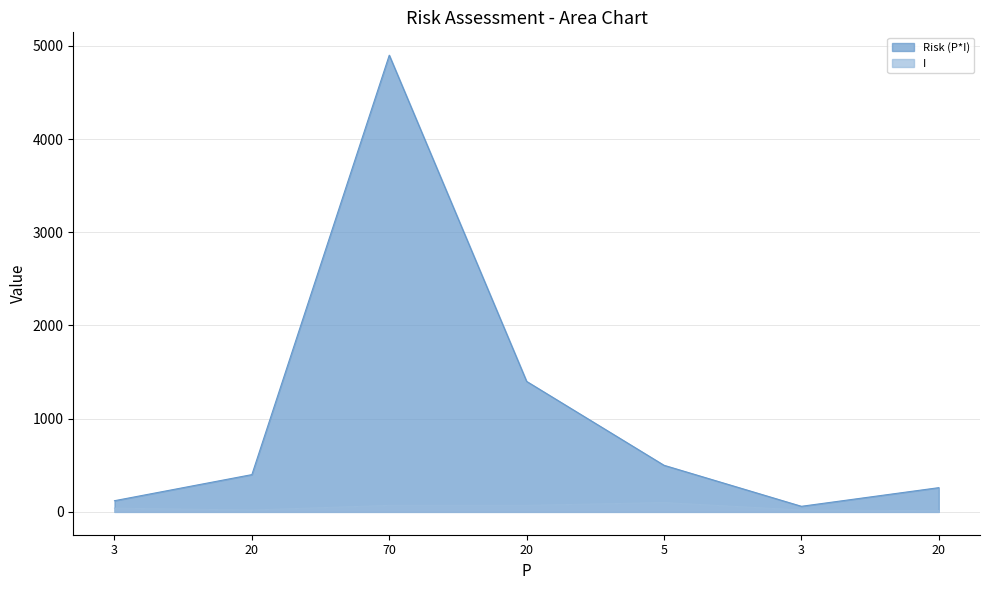

Count the number of categories in the chart.

7